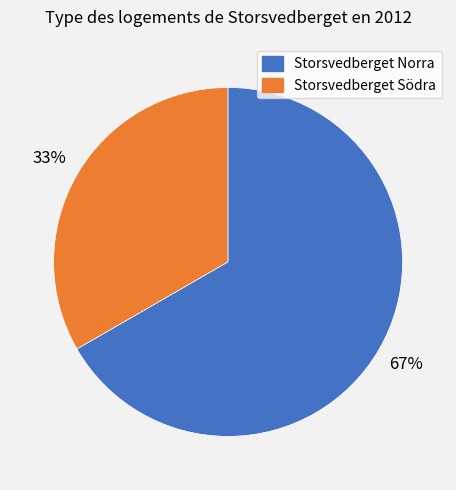

To the nearest percent, what is the average slice percentage?

50%